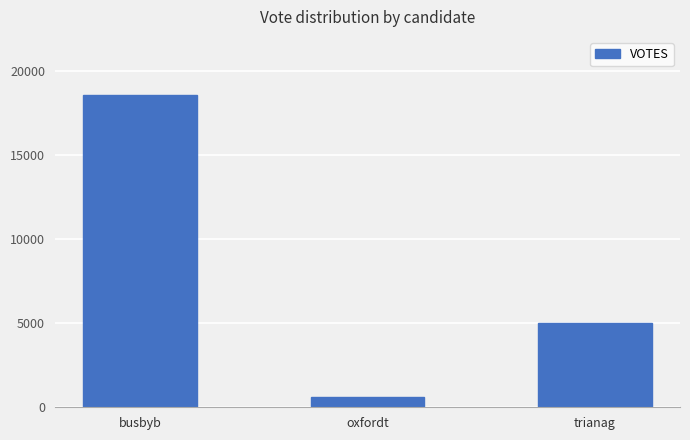

Reading left to right, what are all the values shown in this chart?

busbyb=18545	oxfordt=616	trianag=4995